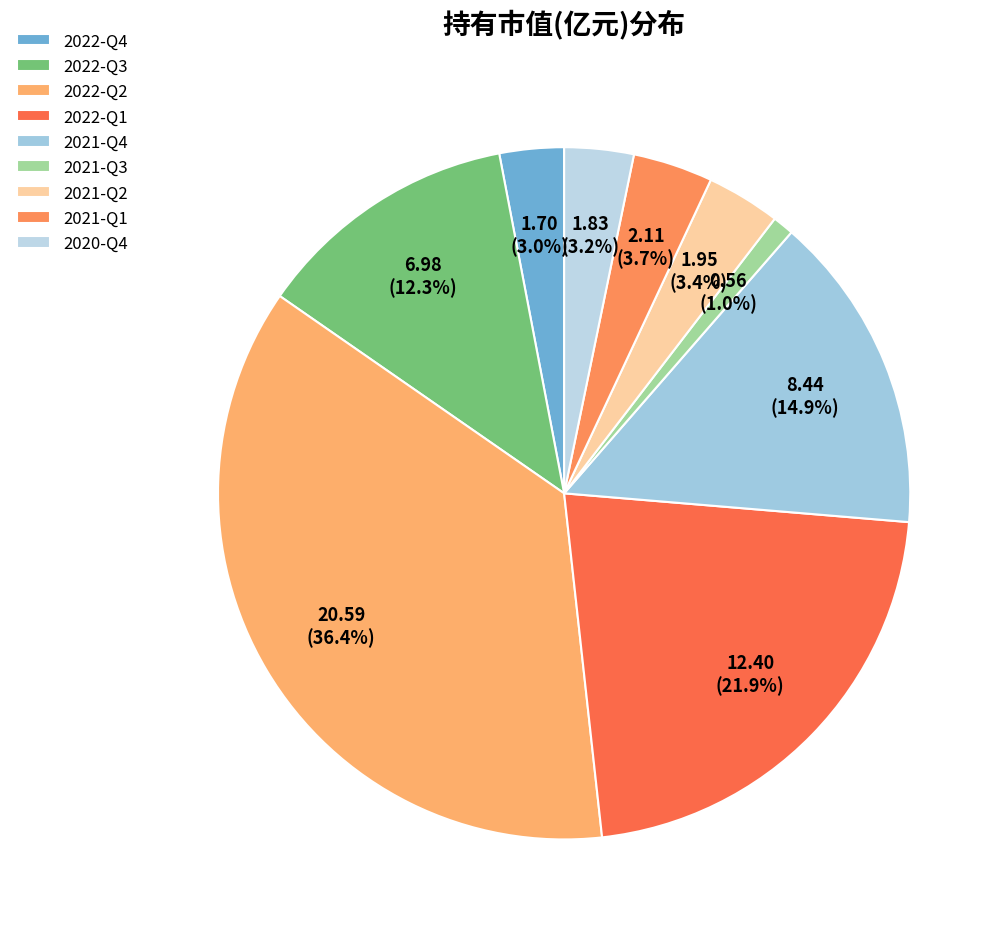

What is the change in value from 2022-Q4 to 2022-Q2?

+18.9